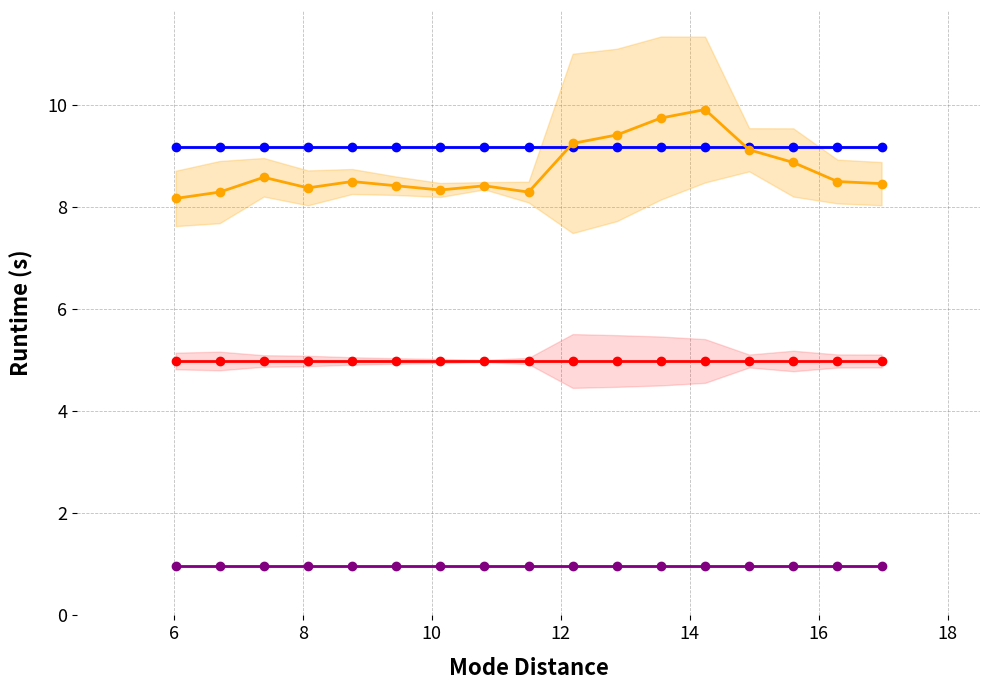

The value of col_0_orange at 16 is 8.5. True or false?

True